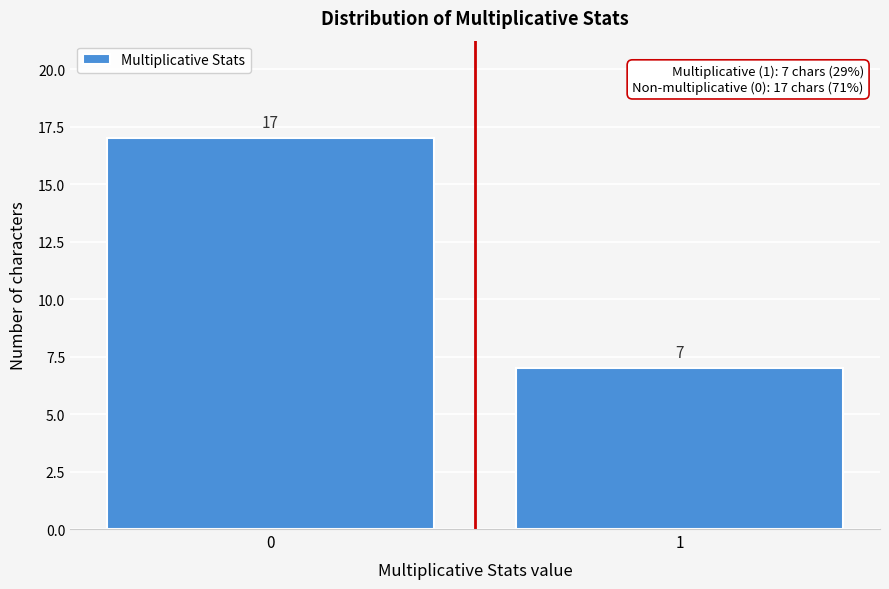

Reading right to left, transcribe all the data shown in this chart.

1=7	0=17